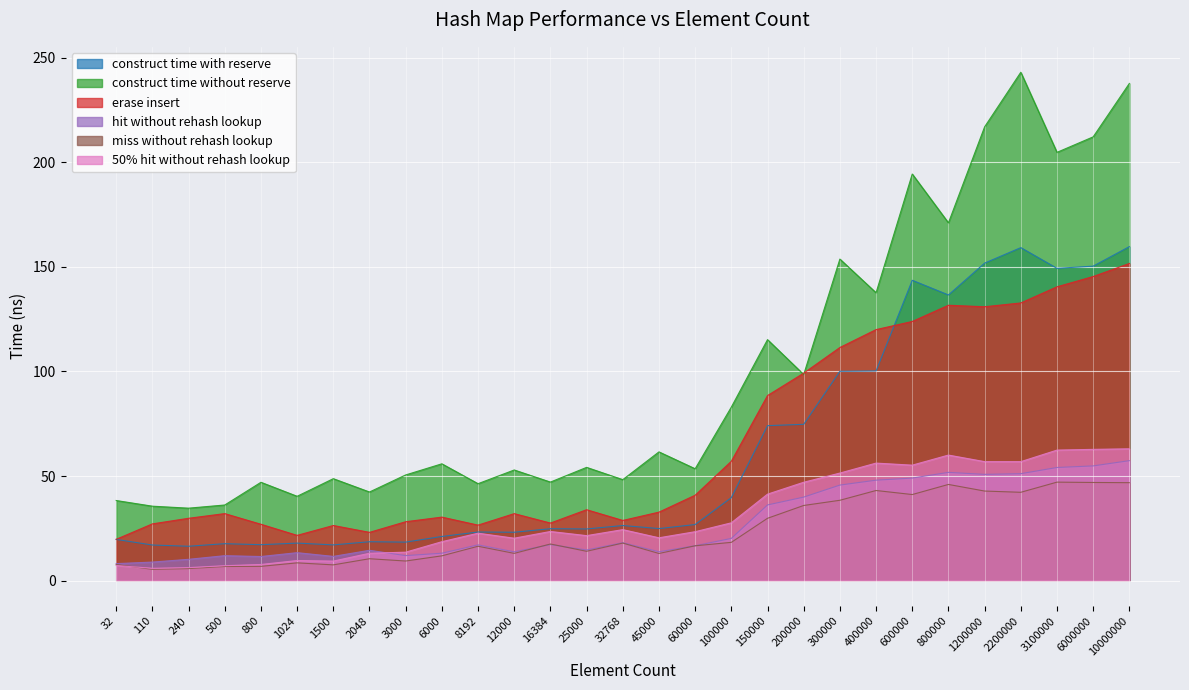

Where is avg_miss_without_rehash_lookup_ns nearest to the value 26?

150000